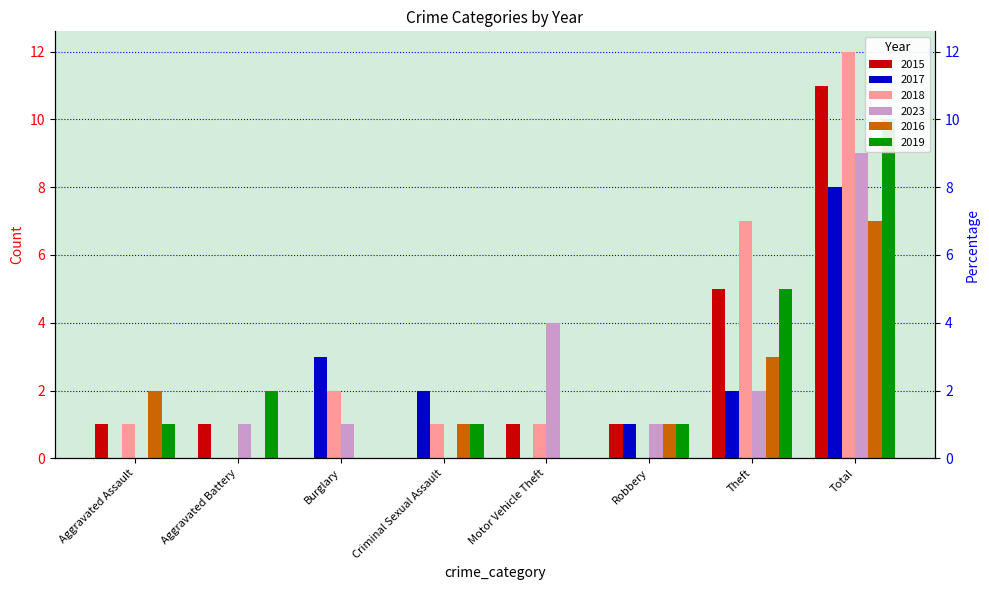

What is the value of the 2023 bar at the 7th from the left?

2